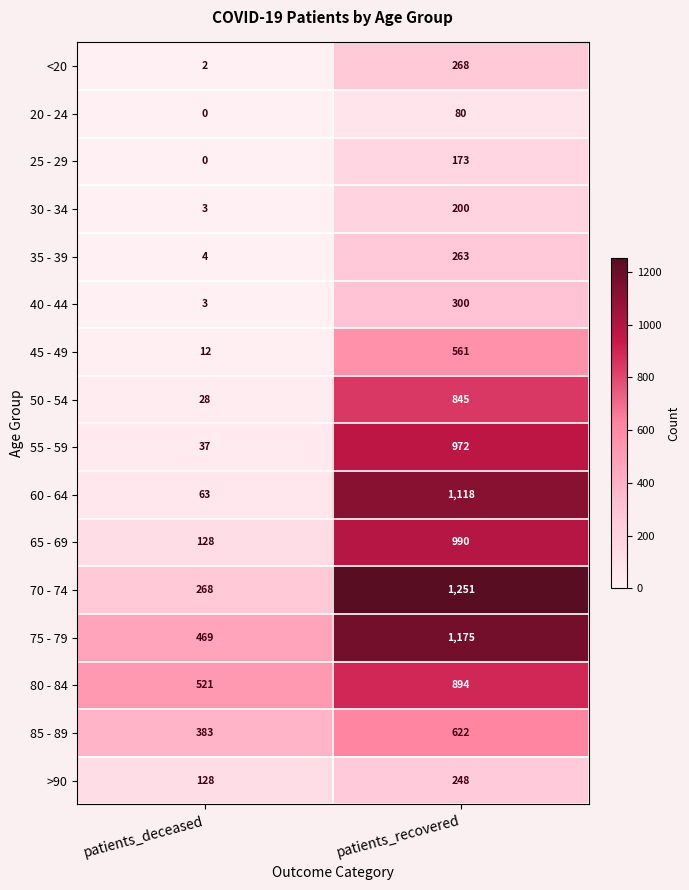

Which series has the widest spread of values?

60 - 64